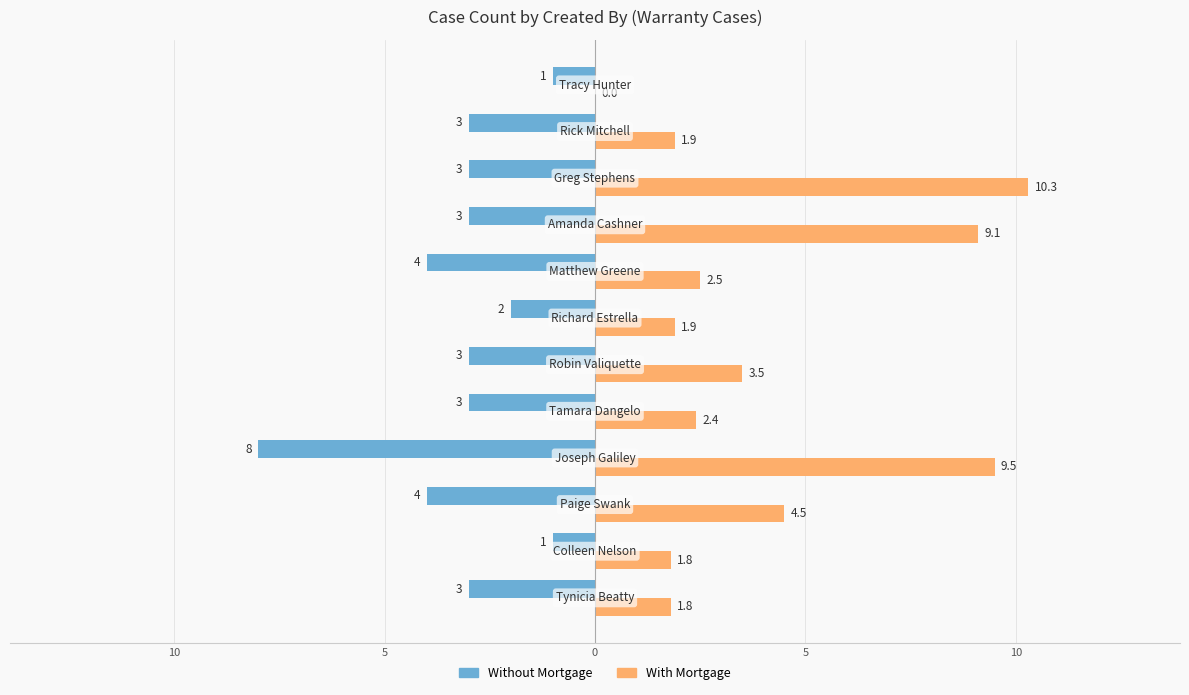

What are all the series names shown in the legend?

Without Mortgage, With Mortgage